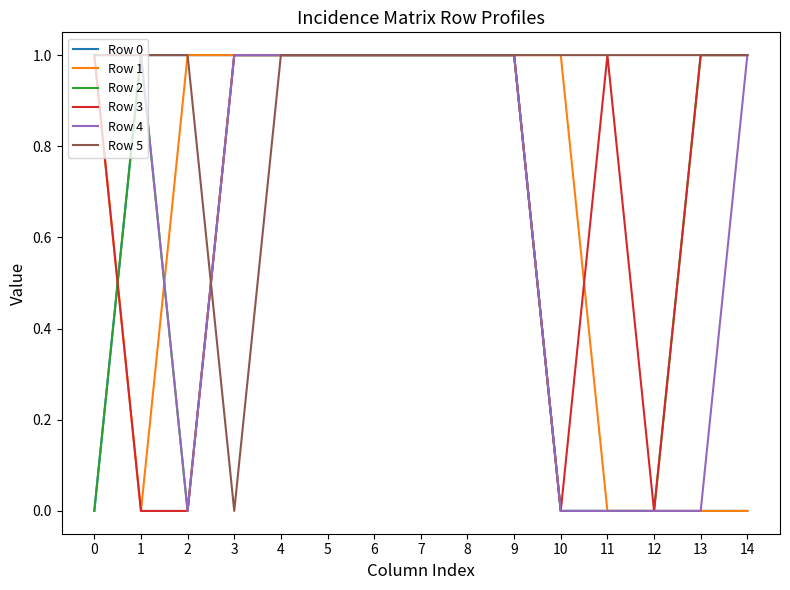

What is the total value across all series at 6?

6